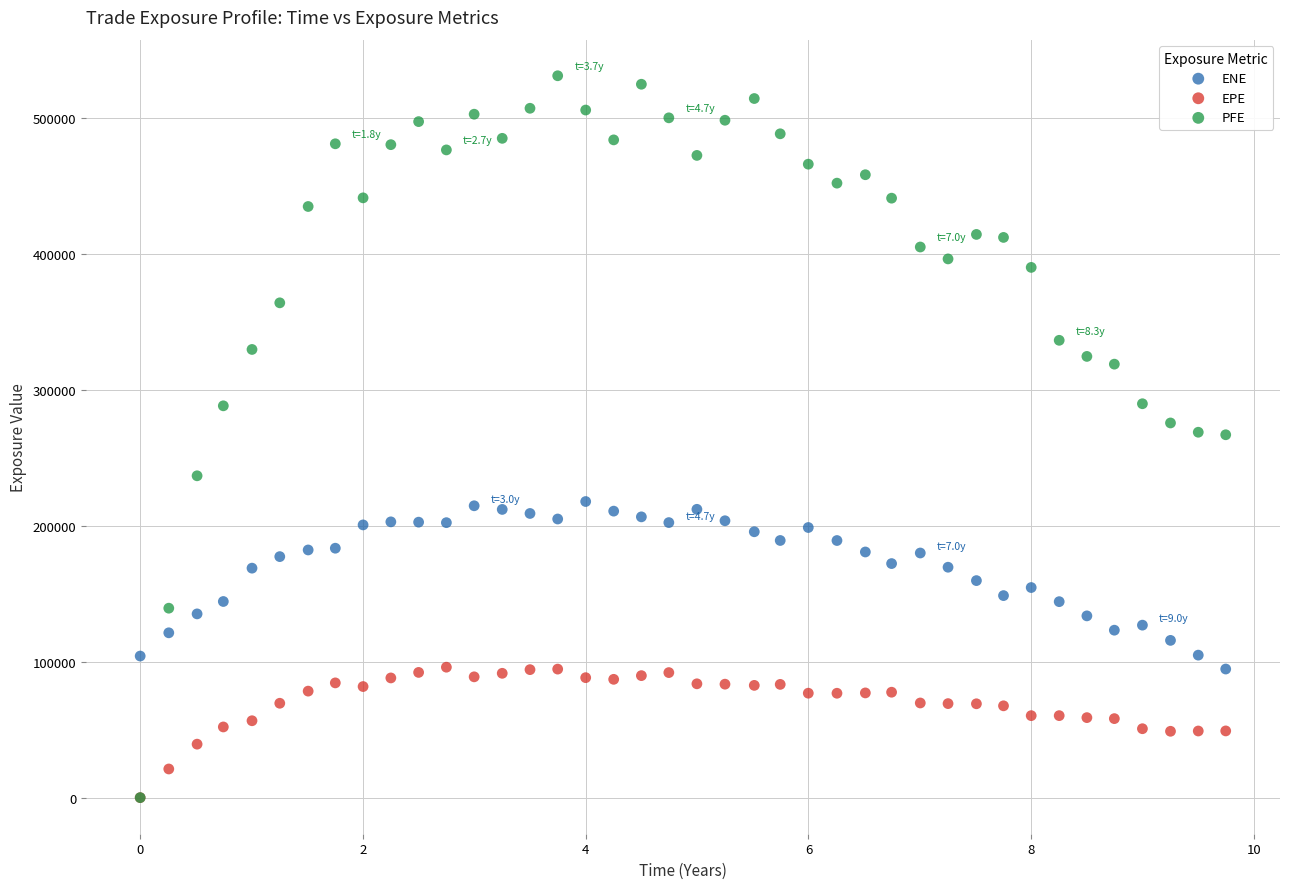

Which series reaches the maximum Y coordinate?

PFE